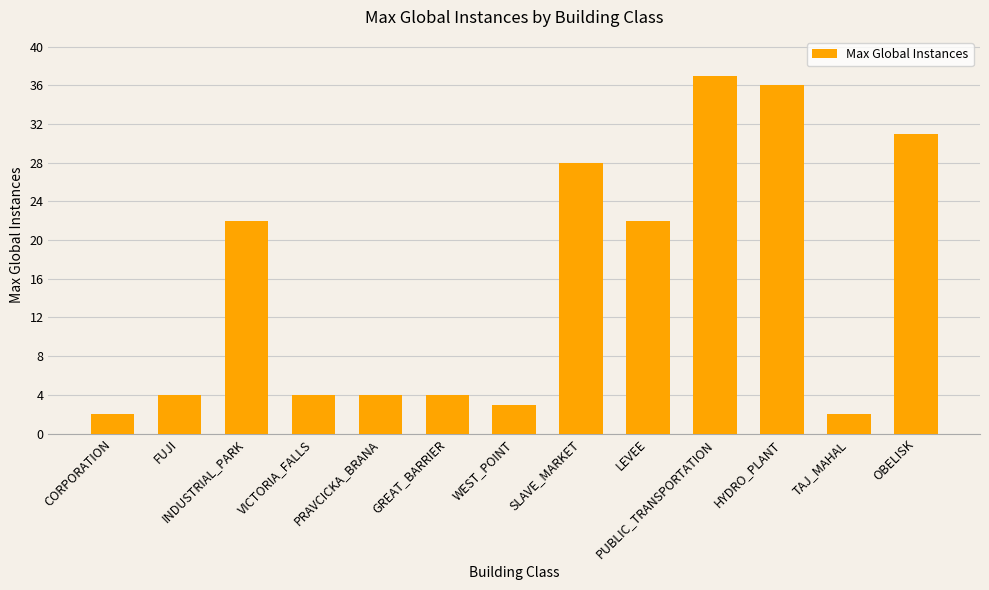

Reading left to right, list all the values displayed in this chart.

2	4	22	4	4	4	3	28	22	37	36	2	31